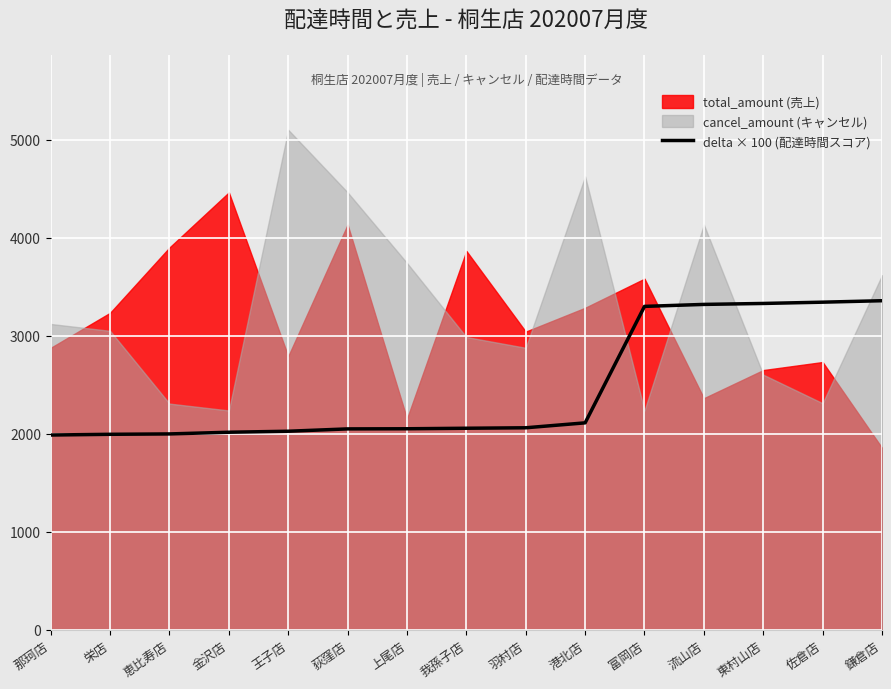

What position from the left is 鎌倉店?

15